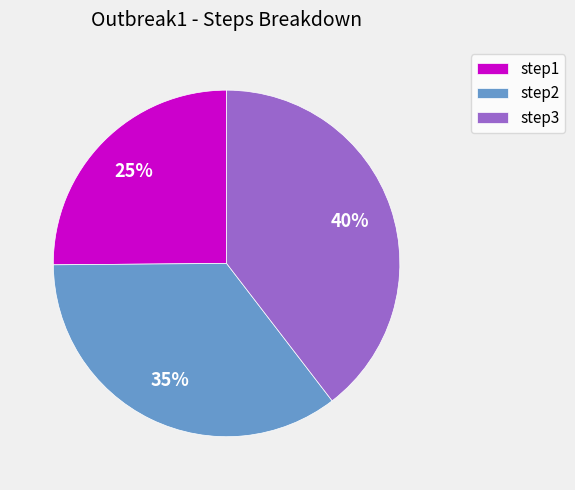

Rank the categories by value from highest to lowest.

step3, step2, step1